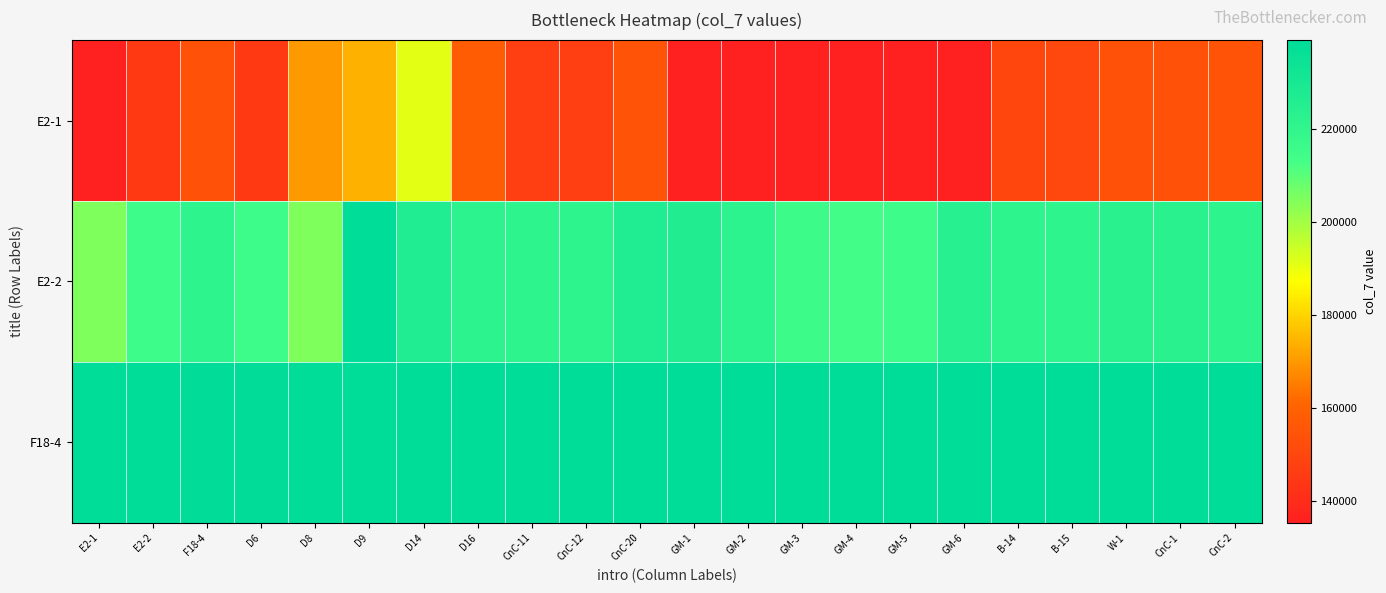

Which series has the largest range (max minus min)?

E2-1